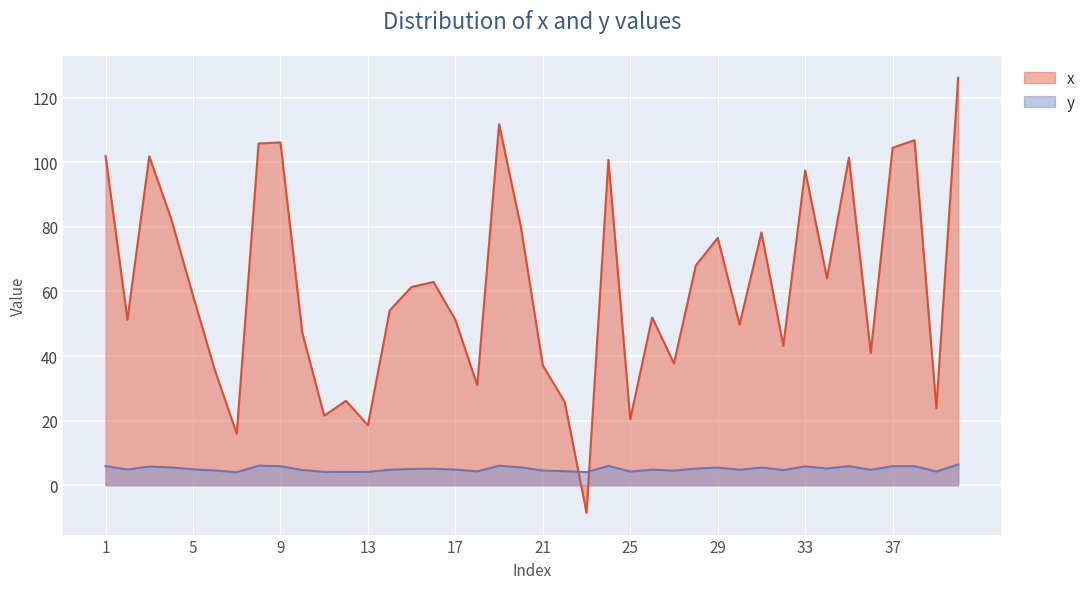

Reading left to right, transcribe all the data shown in this chart.

x: 1=102.0	2=51.3	3=101.9	4=82.5	5=58.7	6=35.6	7=15.9	8=105.8	9=106.2	10=47.2	11=21.5	12=26.1	13=18.6	14=54.2	15=61.4	16=63.0	17=51.2	18=31.0	19=111.8	20=79.8	21=37.1	22=25.8	23=-8.6	24=100.8	25=20.4	26=52.0	27=37.7	28=68.1	29=76.6	30=49.8	31=78.3	32=43.2	33=97.5	34=64.1	35=101.4	36=40.9	37=104.5	38=106.9	39=23.8	40=126.3
y: 1=5.9	2=4.8	3=5.8	4=5.5	5=4.9	6=4.6	7=4.0	8=6.0	9=5.9	10=4.7	11=4.1	12=4.1	13=4.1	14=4.8	15=5.0	16=5.1	17=4.8	18=4.3	19=6.0	20=5.5	21=4.5	22=4.3	23=4.0	24=6.0	25=4.2	26=4.8	27=4.5	28=5.2	29=5.5	30=4.8	31=5.5	32=4.7	33=5.8	34=5.2	35=5.9	36=4.8	37=5.9	38=5.9	39=4.2	40=6.4